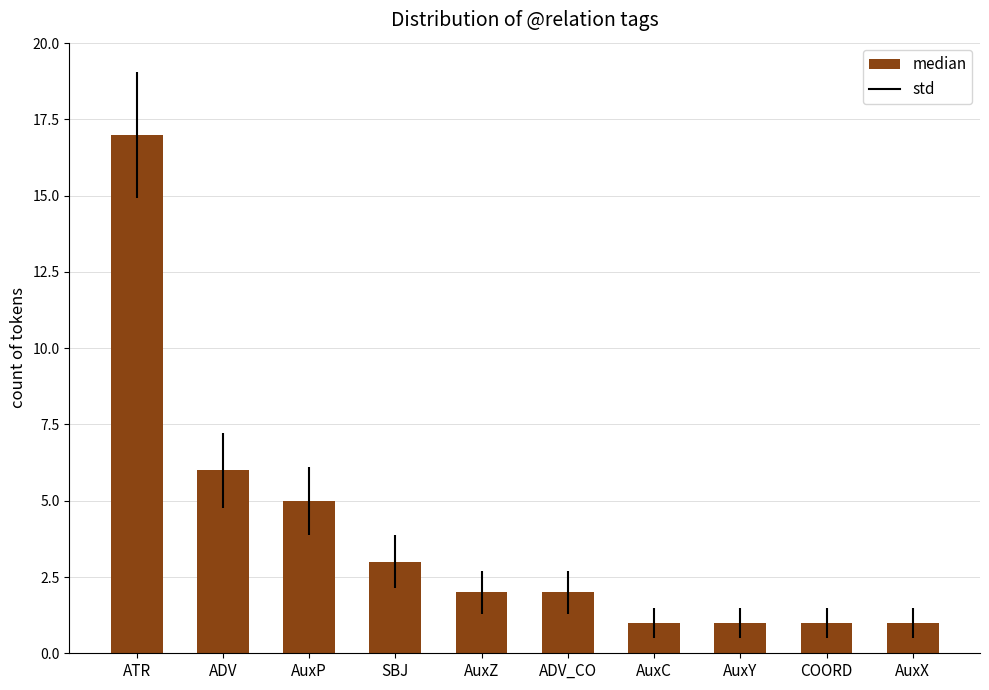

At which category does the chart reach its peak across all series?

ATR